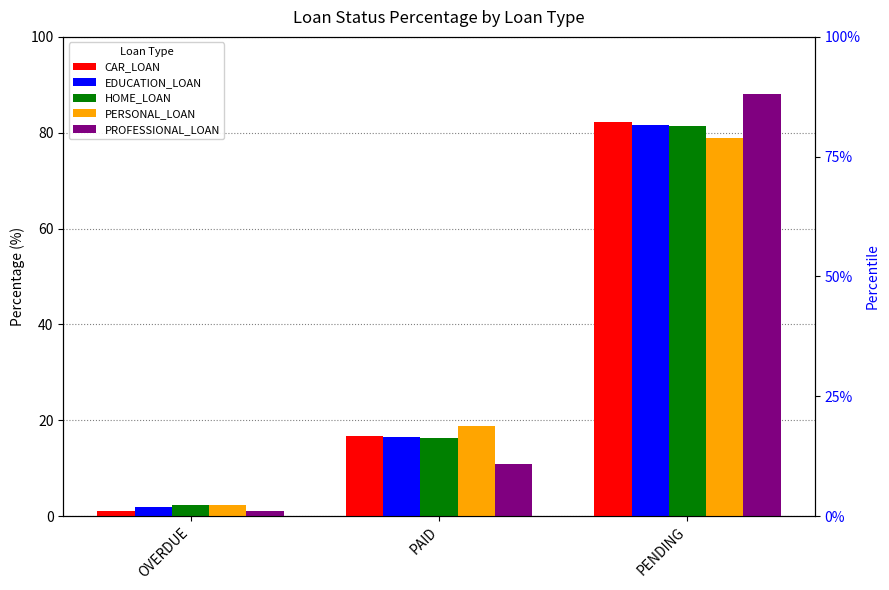

Is it true that PERSONAL_LOAN equals 30.4 at PENDING?

False